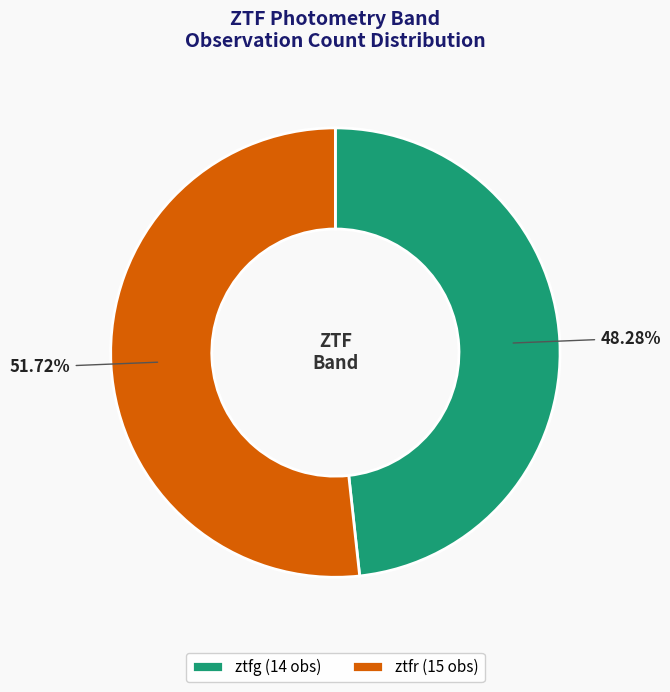

To the nearest percent, what percentage of the pie is ztfg?

48%